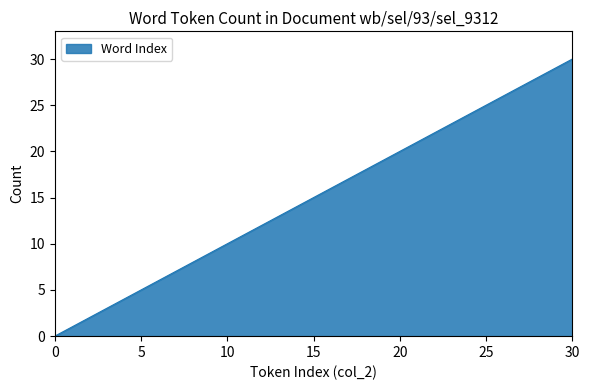

What is the greatest value displayed?

30